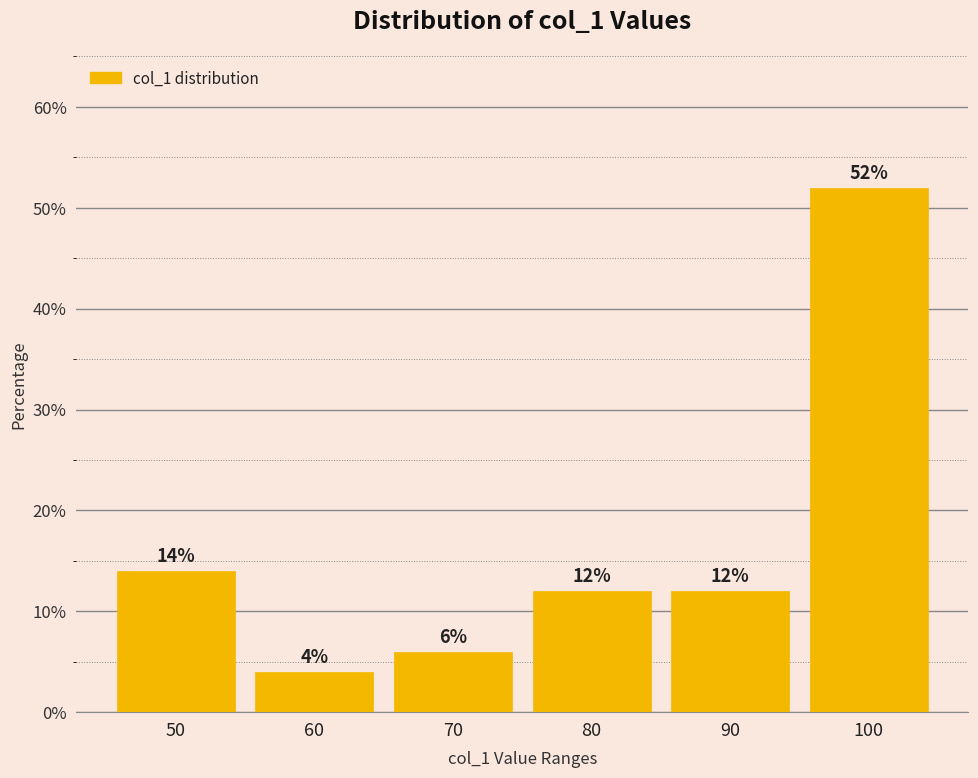

Reading left to right, transcribe all the data shown in this chart.

14.0	4.0	6.0	12.0	12.0	52.0